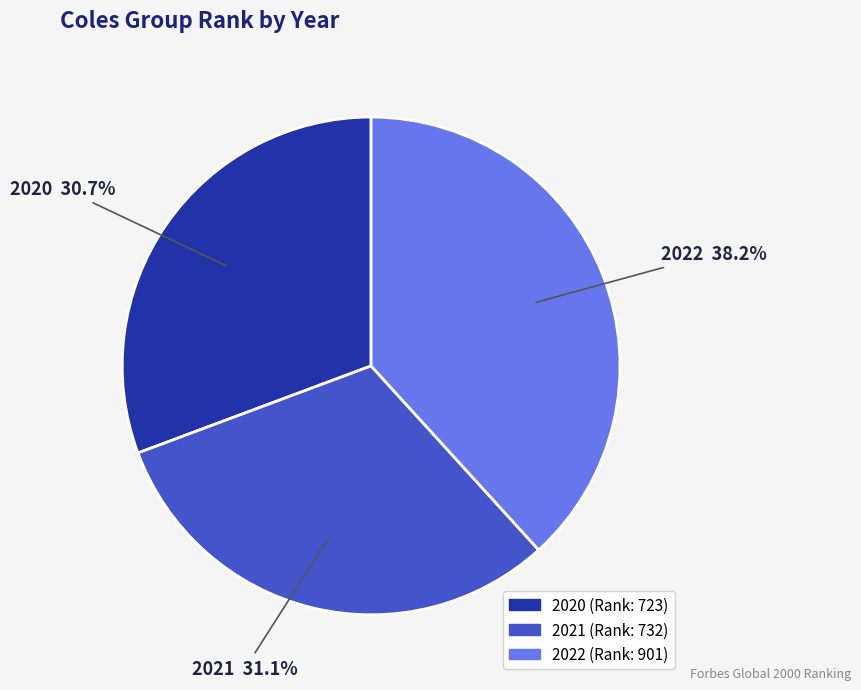

To the nearest percent, what is the average slice percentage?

33%